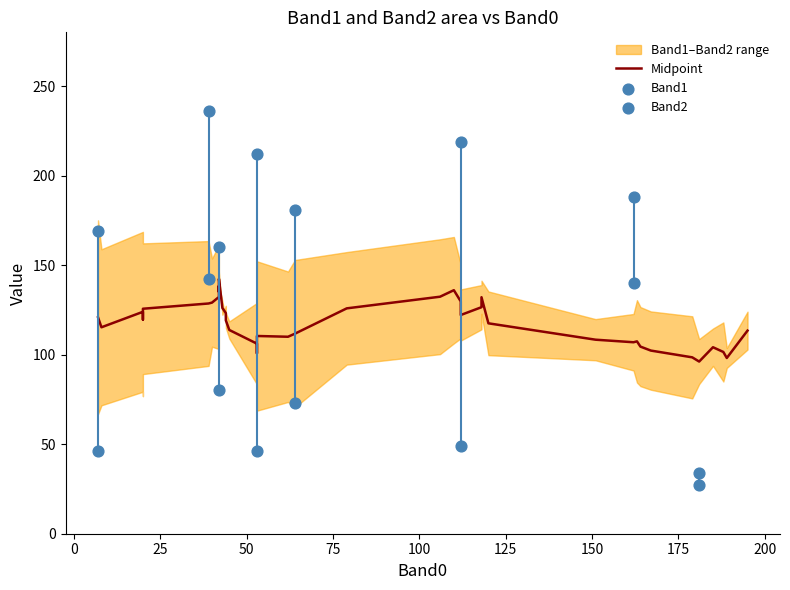

What is the total value across all series at 19?

102